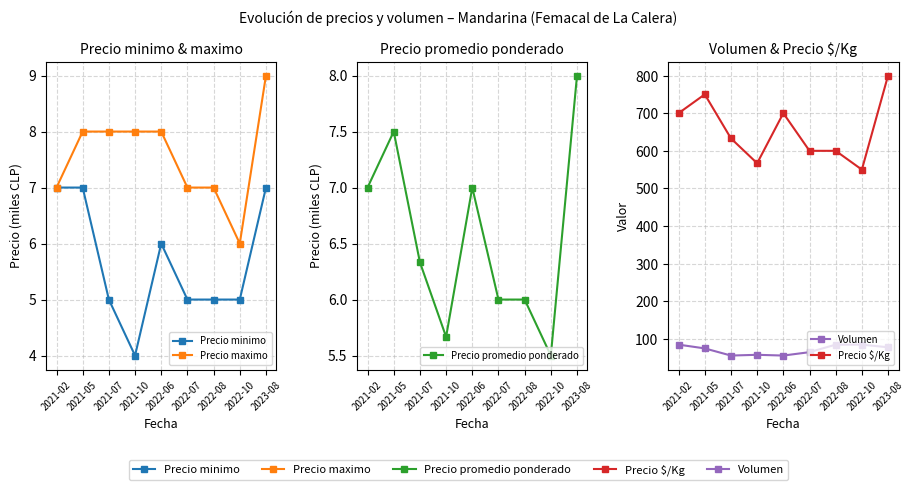

In Precio promedio ponderado, how many points are lower than both neighbors (excluding endpoints)?

2